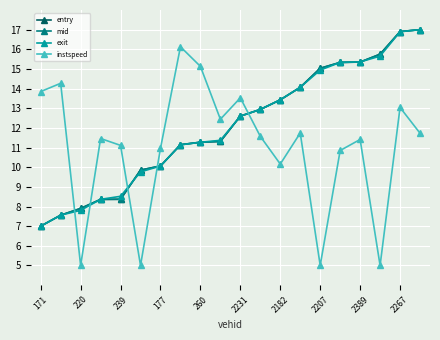

Which series has the widest spread of values?

instspeed